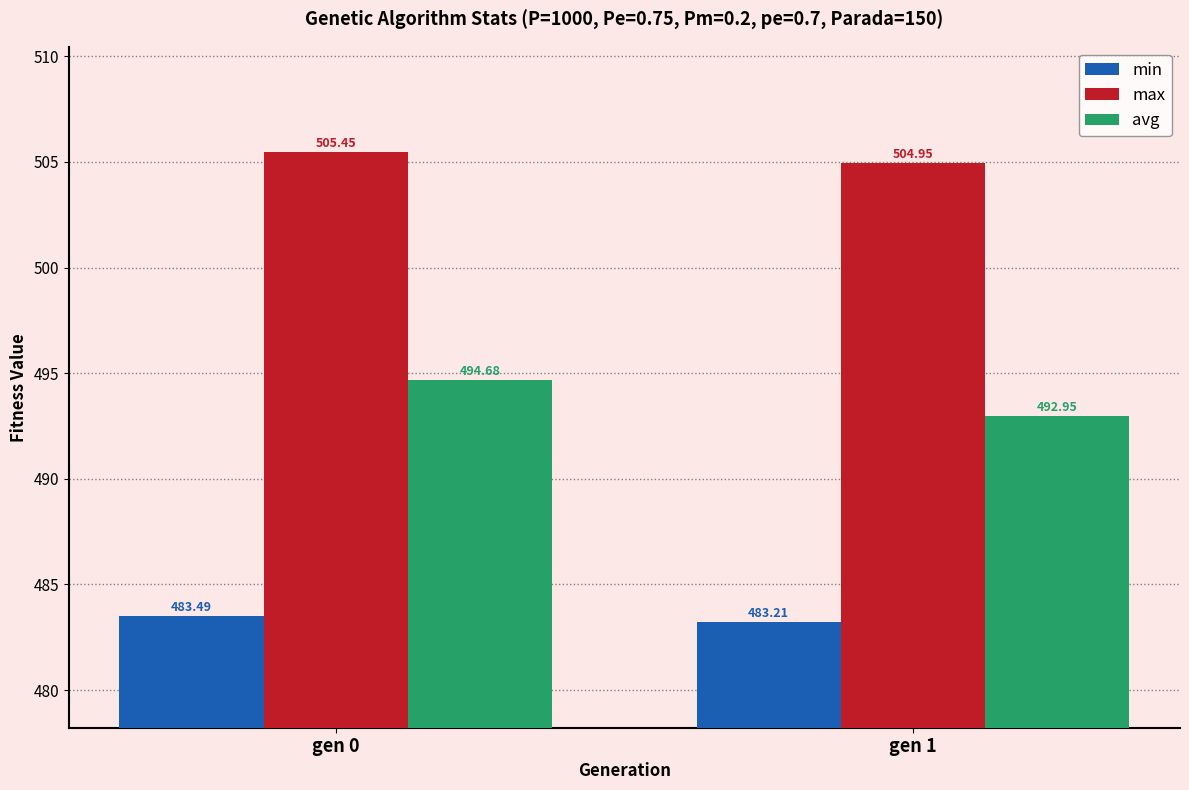

How many data points in max are less than 505?

1